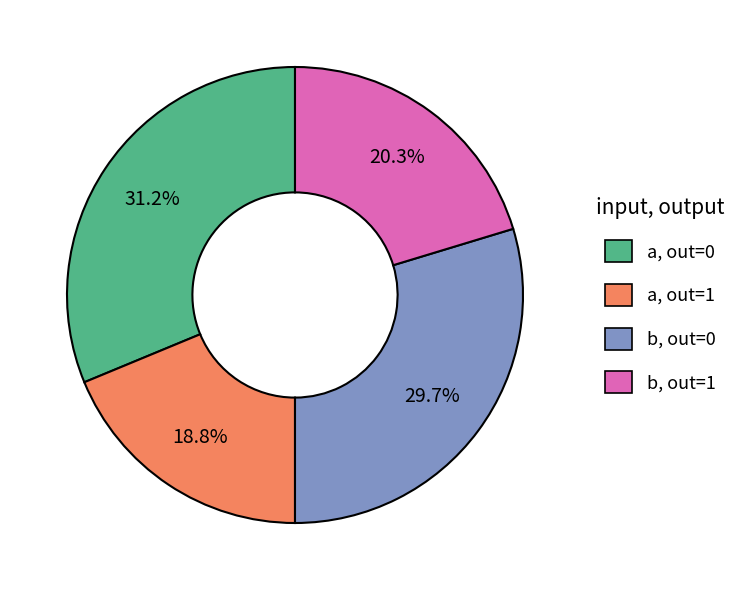

How many slices are in this pie chart?

4